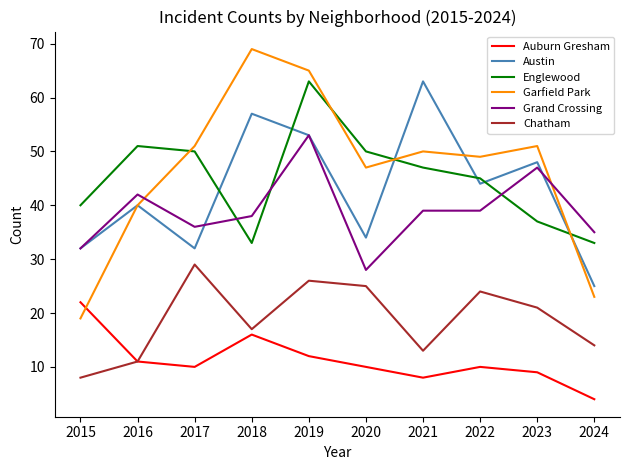

Reading left to right, what are all the values shown in this chart?

Auburn Gresham: 2015=22	2016=11	2017=10	2018=16	2019=12	2020=10	2021=8	2022=10	2023=9	2024=4
Austin: 2015=32	2016=40	2017=32	2018=57	2019=53	2020=34	2021=63	2022=44	2023=48	2024=25
Englewood: 2015=40	2016=51	2017=50	2018=33	2019=63	2020=50	2021=47	2022=45	2023=37	2024=33
Garfield Park: 2015=19	2016=40	2017=51	2018=69	2019=65	2020=47	2021=50	2022=49	2023=51	2024=23
Grand Crossing: 2015=32	2016=42	2017=36	2018=38	2019=53	2020=28	2021=39	2022=39	2023=47	2024=35
Chatham: 2015=8	2016=11	2017=29	2018=17	2019=26	2020=25	2021=13	2022=24	2023=21	2024=14